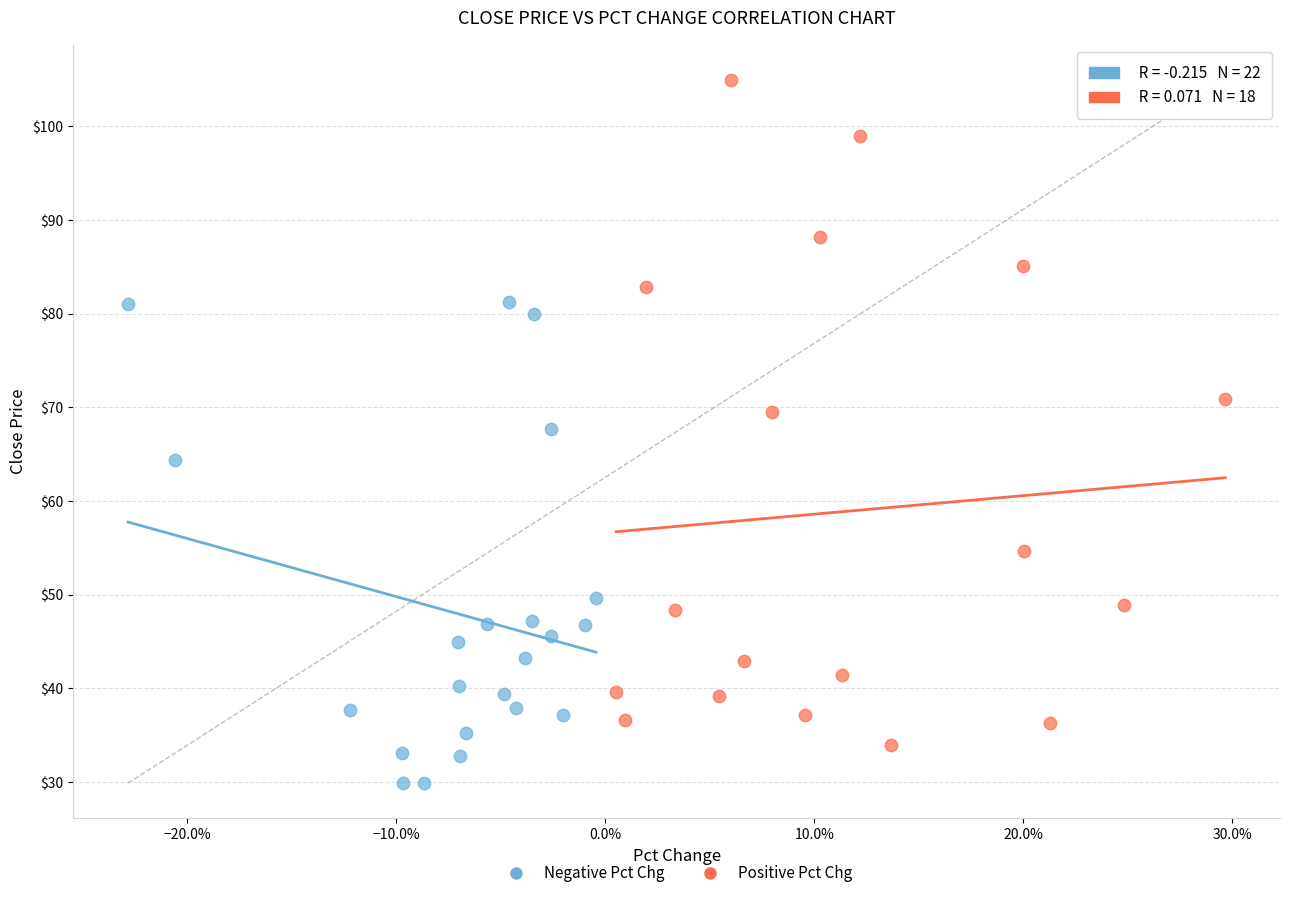

What are all the series names shown in the legend?

Negative Pct Chg, Positive Pct Chg